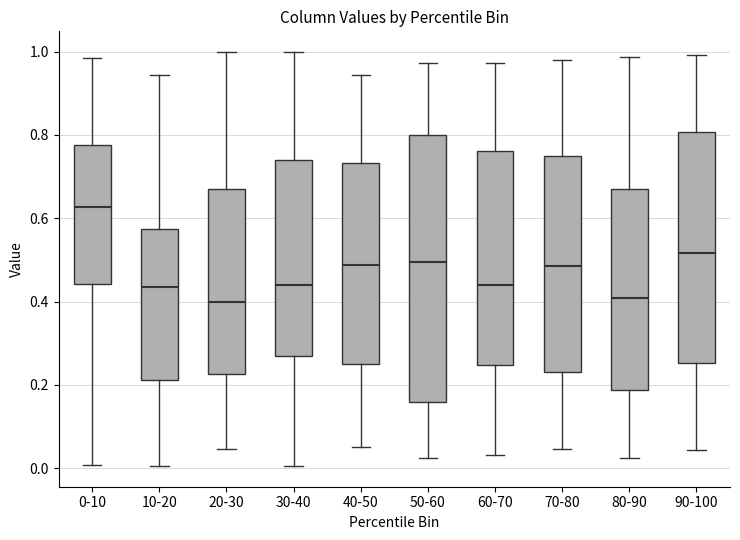

Reading left to right, read every box against the y-axis: the position of its median line, the range the box covers, and the ends of its whiskers. The values are not printed on the chart, so give them approximately, as read against the axis.

0-10: median 0.62, box 0.44 to 0.78, whiskers 0.00 to 0.98
10-20: median 0.44, box 0.22 to 0.58, whiskers 0.00 to 0.94
20-30: median 0.40, box 0.22 to 0.66, whiskers 0.04 to 1.00
30-40: median 0.44, box 0.26 to 0.74, whiskers 0.00 to 1.00
40-50: median 0.48, box 0.26 to 0.74, whiskers 0.06 to 0.94
50-60: median 0.50, box 0.16 to 0.80, whiskers 0.02 to 0.98
60-70: median 0.44, box 0.24 to 0.76, whiskers 0.04 to 0.98
70-80: median 0.48, box 0.24 to 0.74, whiskers 0.04 to 0.98
80-90: median 0.40, box 0.18 to 0.68, whiskers 0.02 to 0.98
90-100: median 0.52, box 0.26 to 0.80, whiskers 0.04 to 1.00